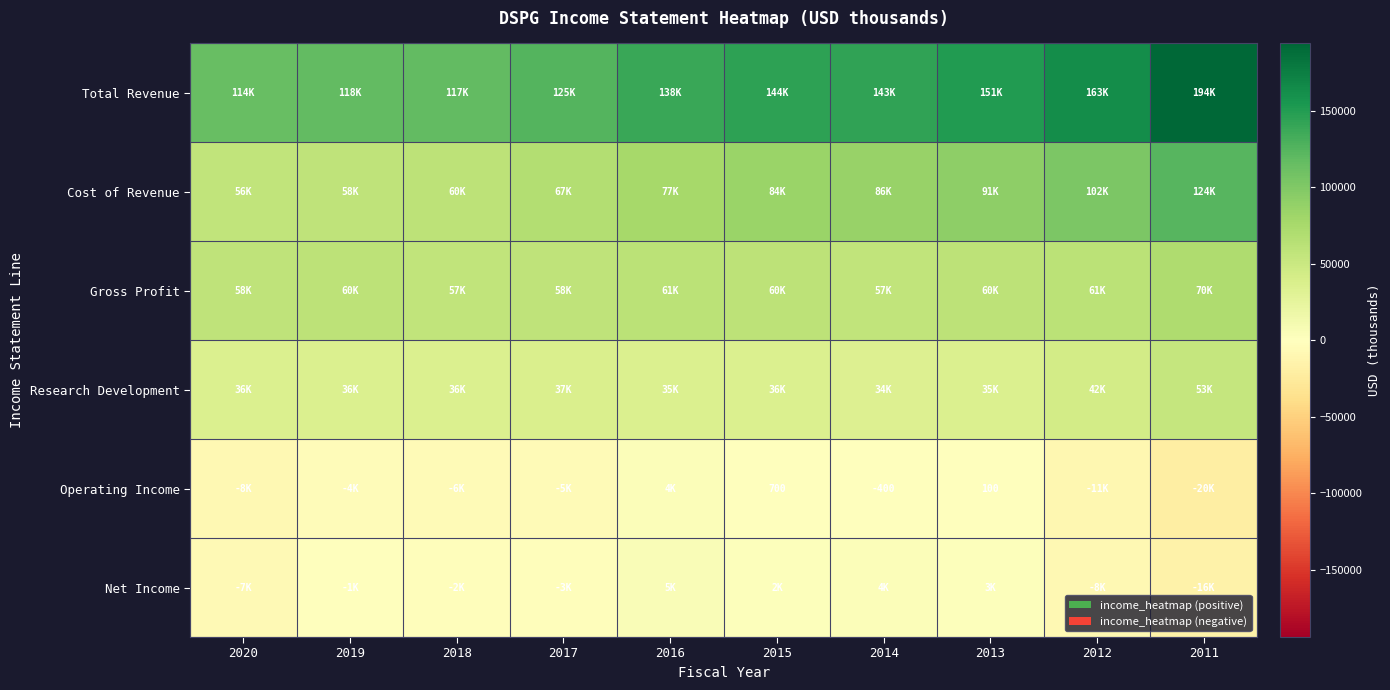

At which label does Operating Income reach its minimum?

2011